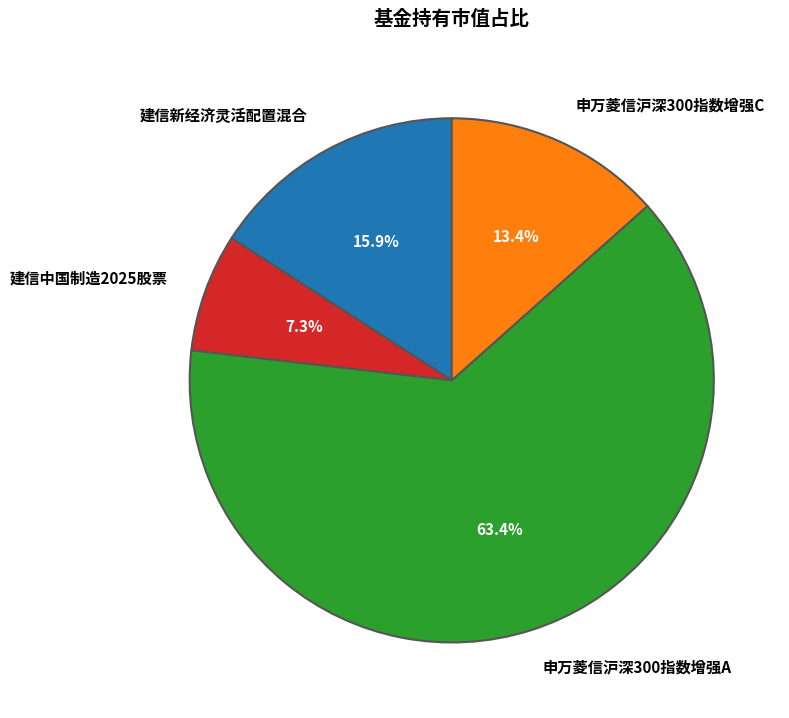

What is the largest slice in the pie chart?

申万菱信沪深300指数增强A